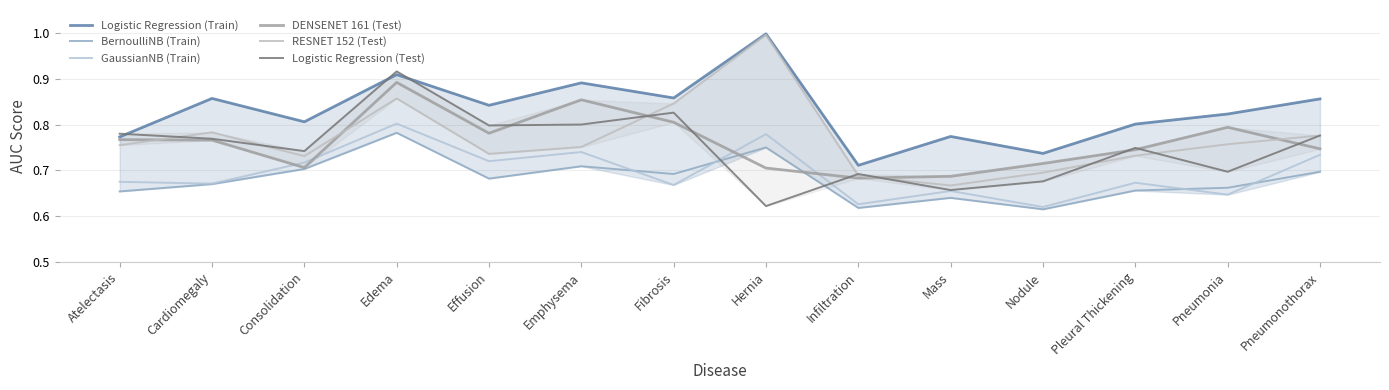

List the labels in order of DENSENET 161 (Test) value, smallest first.

Infiltration, Mass, Hernia, Consolidation, Nodule, Pleural Thickening, Pneumonothorax, Cardiomegaly, Atelectasis, Effusion, Pneumonia, Fibrosis, Emphysema, Edema